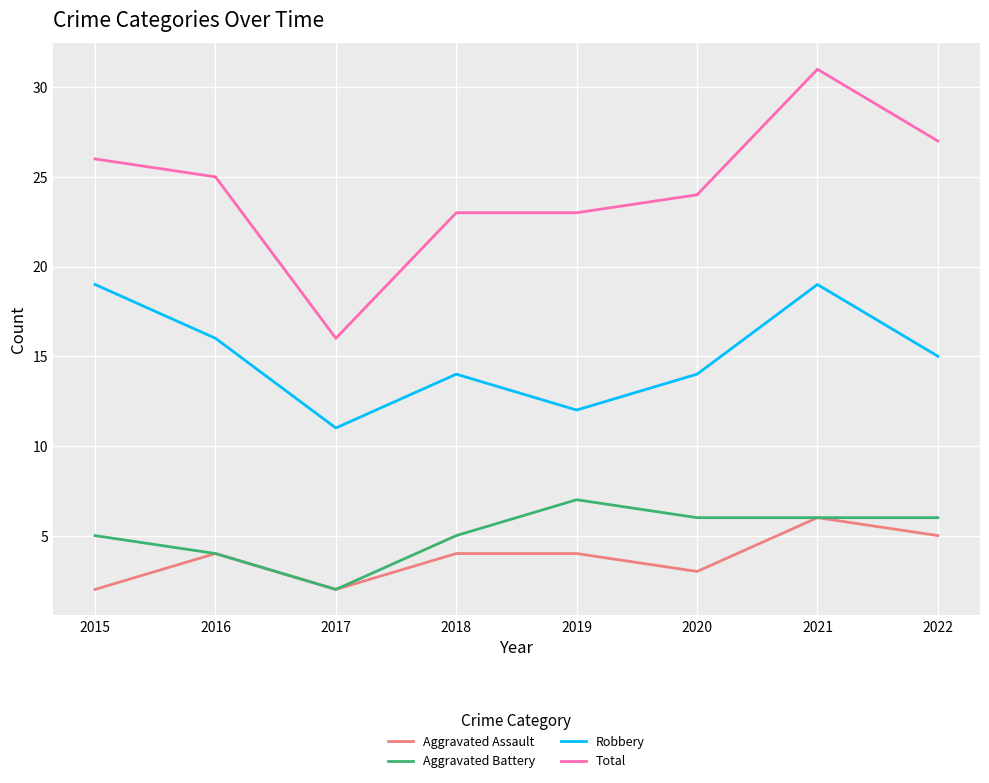

True or false: Robbery and Aggravated Assault cross at least once.

False